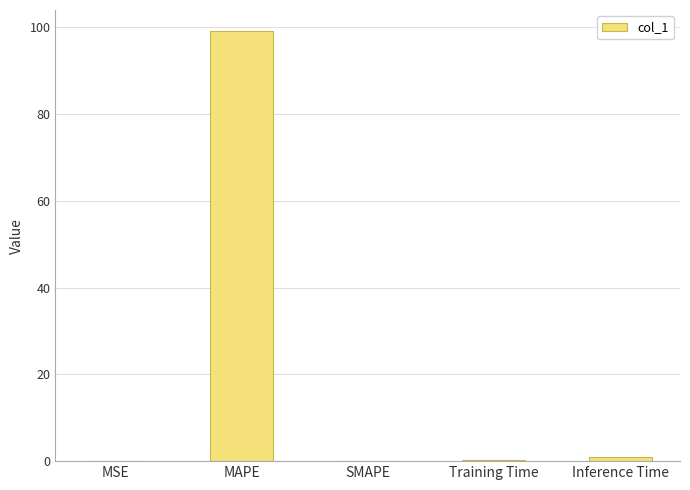

What is the maximum value shown in the chart?

99.0